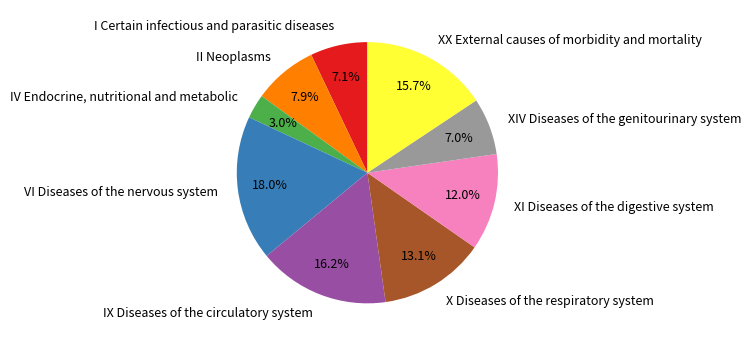

How many segments does this pie chart have?

9